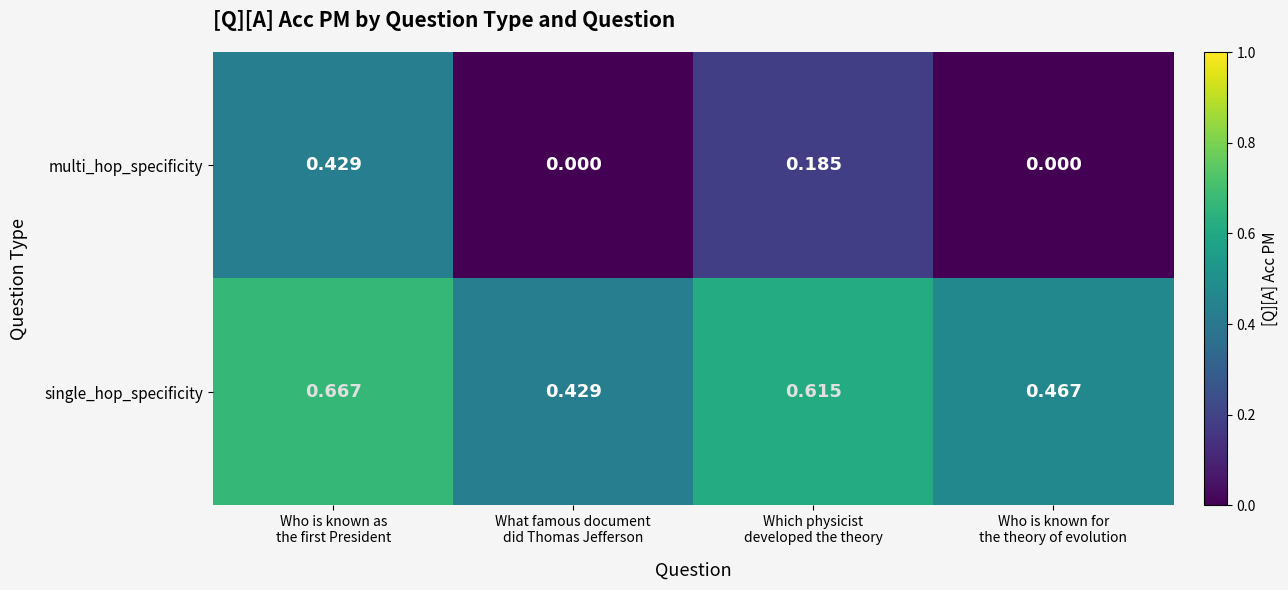

Rank the series by their average value, from lowest to highest.

multi_hop_specificity, single_hop_specificity